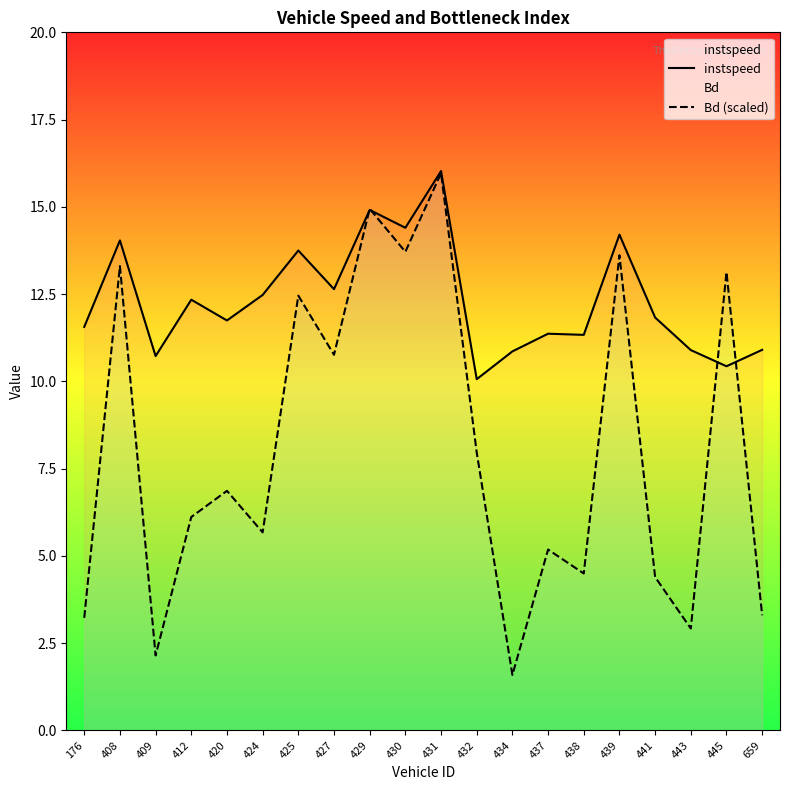

Rank the series by their average value, from lowest to highest.

Bd (scaled), instspeed